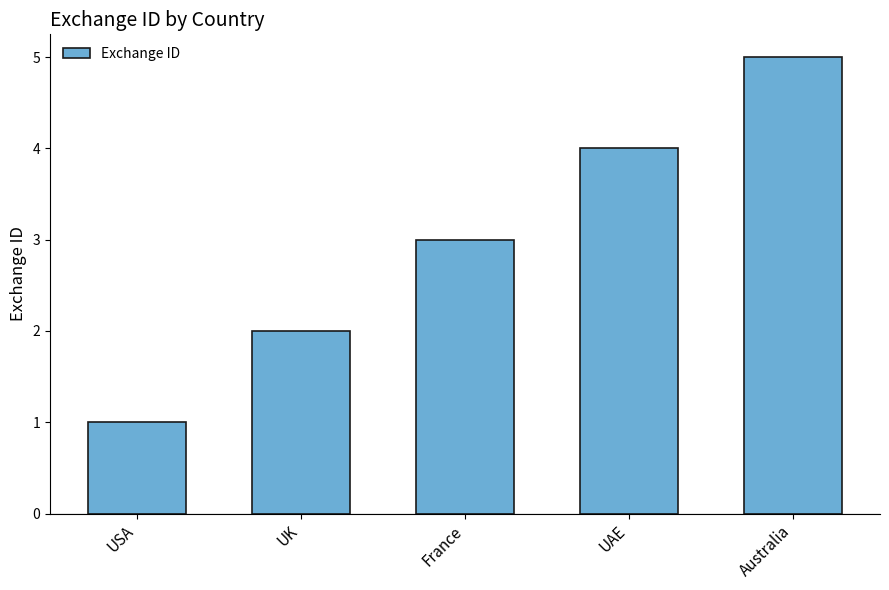

What is the sum of the values at Australia and UAE?

9